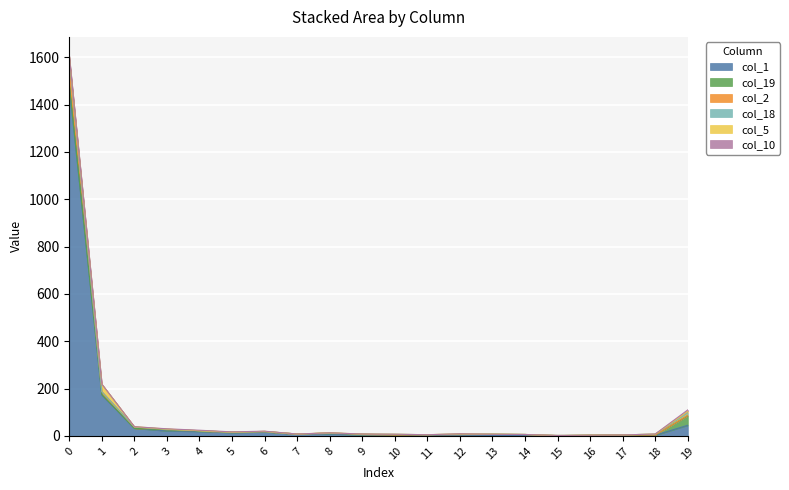

What is the value of the col_18 point at the 20th from the left?

10